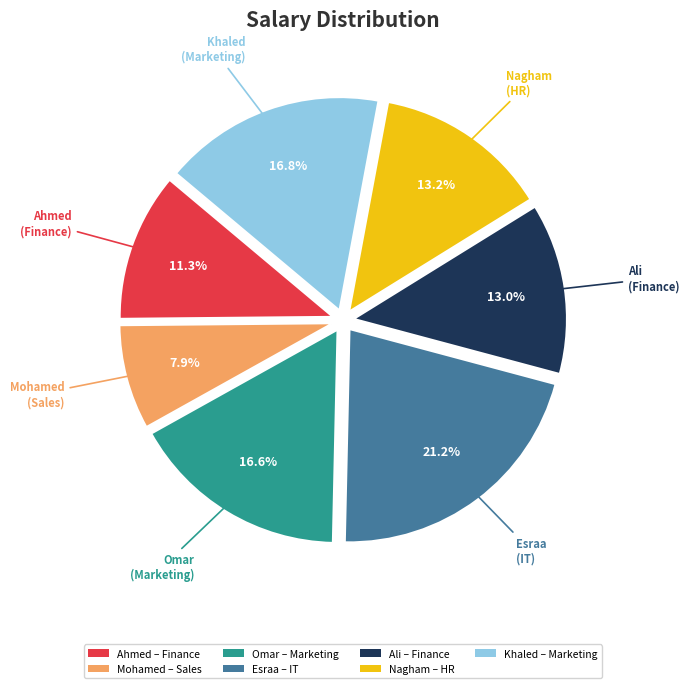

How many slices are in this pie chart?

7